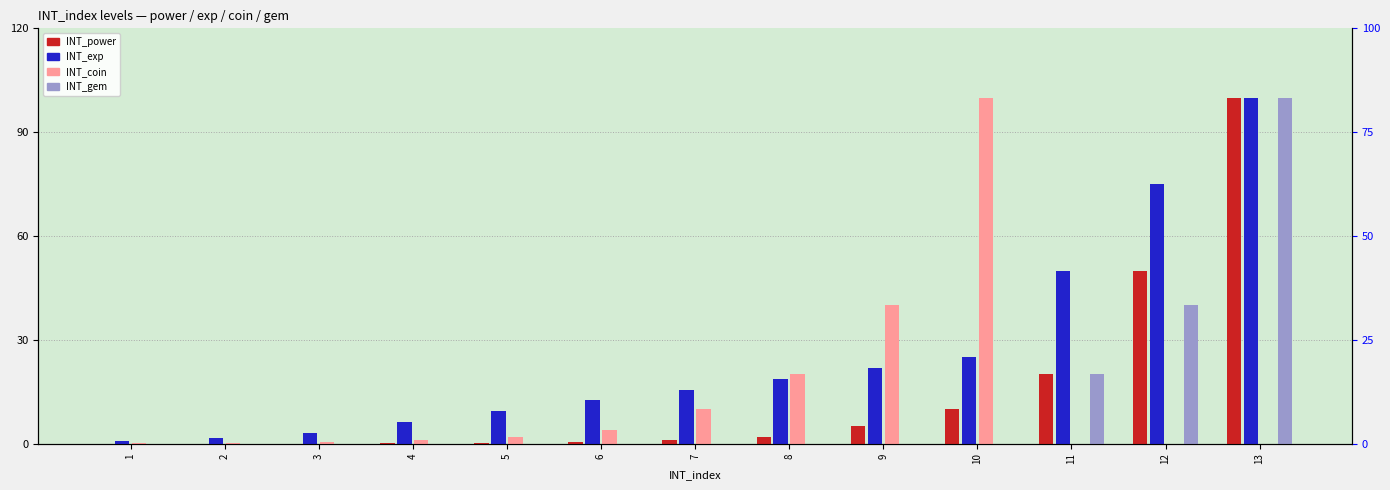

Which label corresponds to the smallest value in the chart?

11